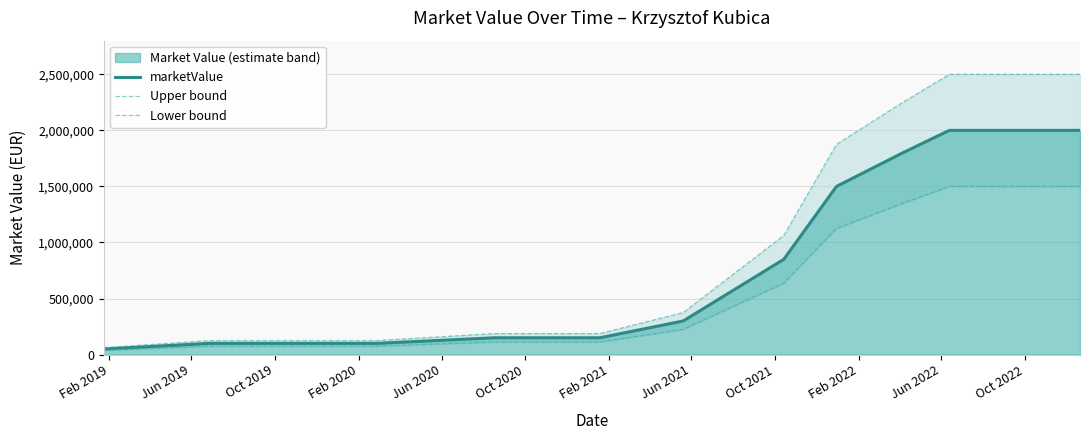

What is the total value across all series at Feb 2019?

150000